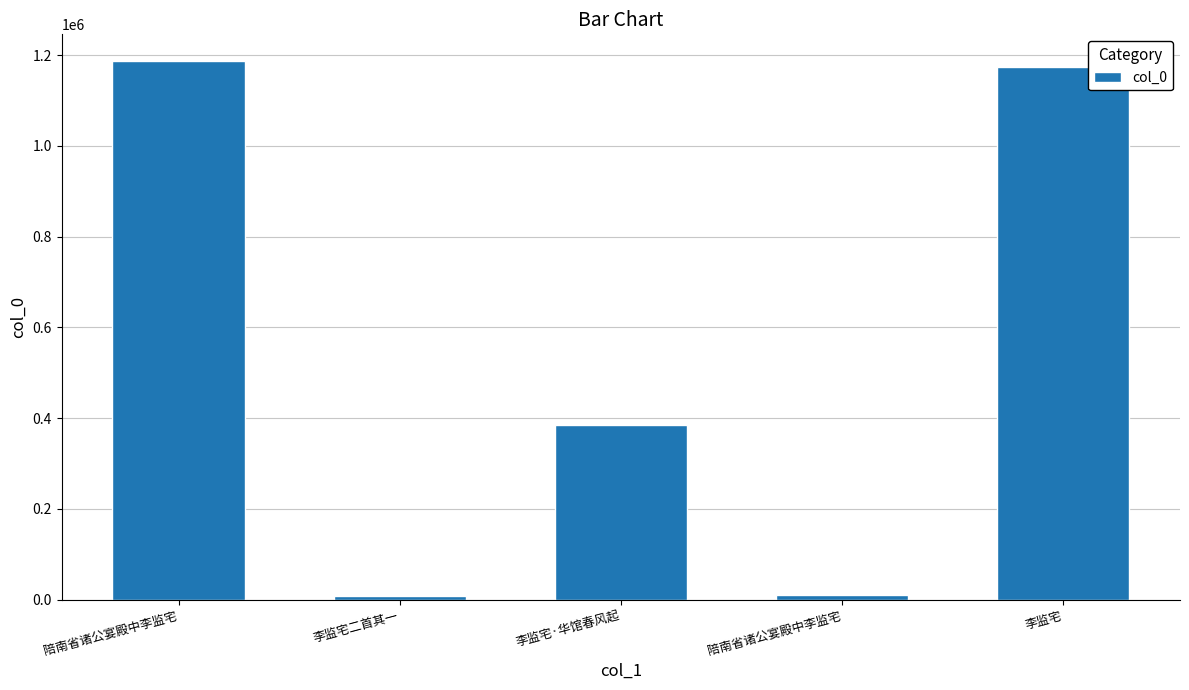

What is the sum of all values?

2761055